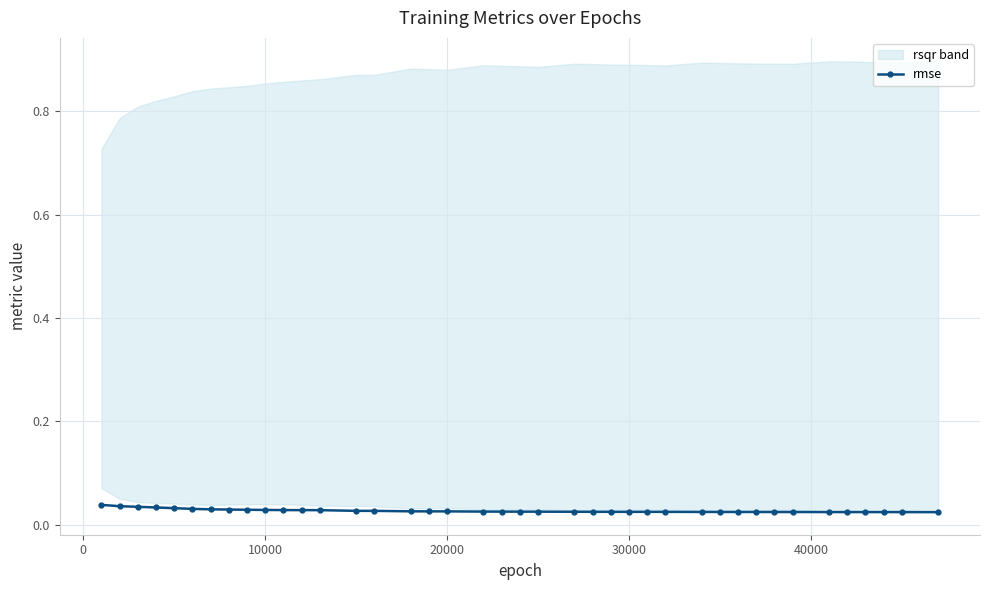

How many rmse values are between 0 and 1?

40